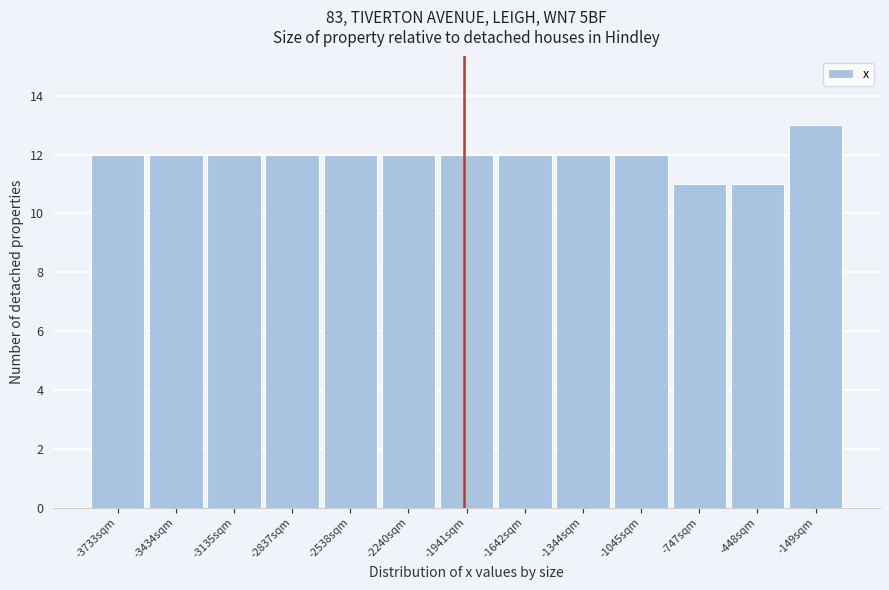

Reading left to right, list every bar in this chart as the range it spans on the x-axis followed by its height. Neither the bar edges nor the heights are printed on the chart, so give them approximately, as read against the axes.

-3900 to -3600: 12
-3600 to -3300: 12
-3300 to -3000: 12
-3000 to -2700: 12
-2700 to -2400: 12
-2400 to -2100: 12
-2100 to -1800: 12
-1800 to -1500: 12
-1500 to -1200: 12
-1200 to -900: 12
-900 to -600: 11
-600 to -300: 11
-300 to 0: 13